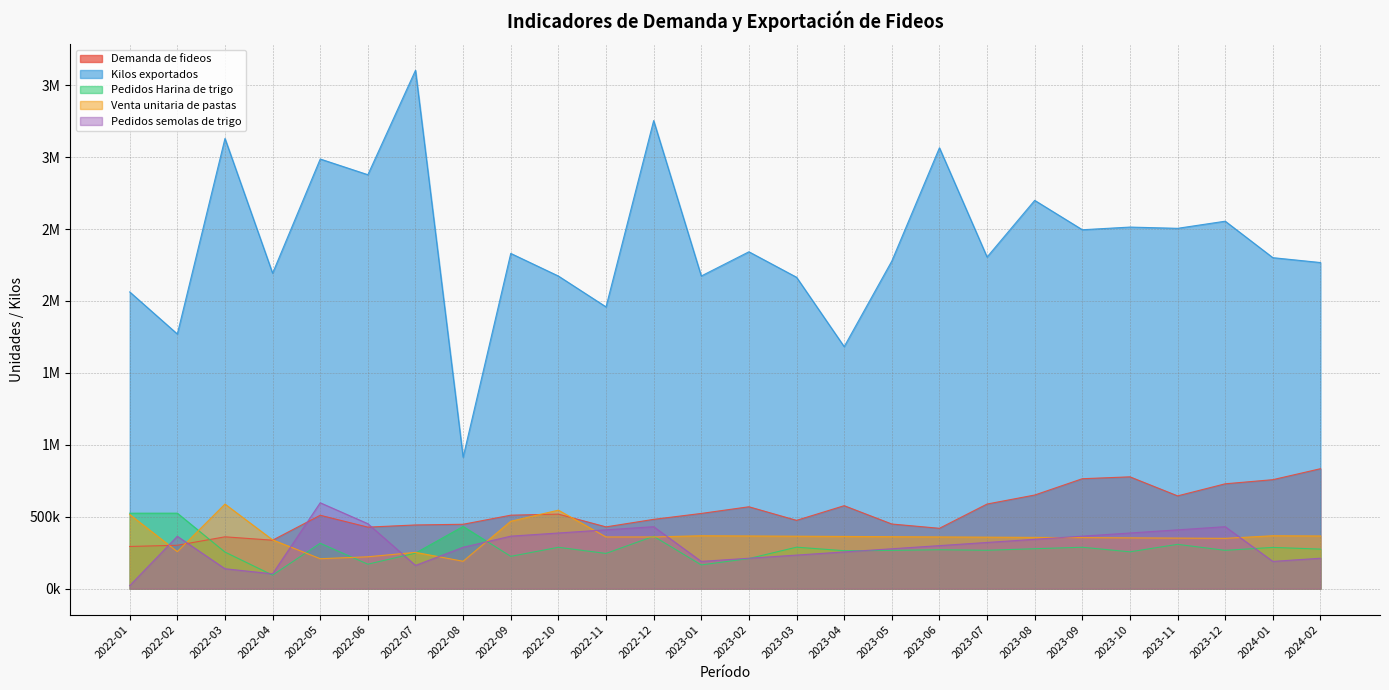

Count the number of categories in the chart.

26